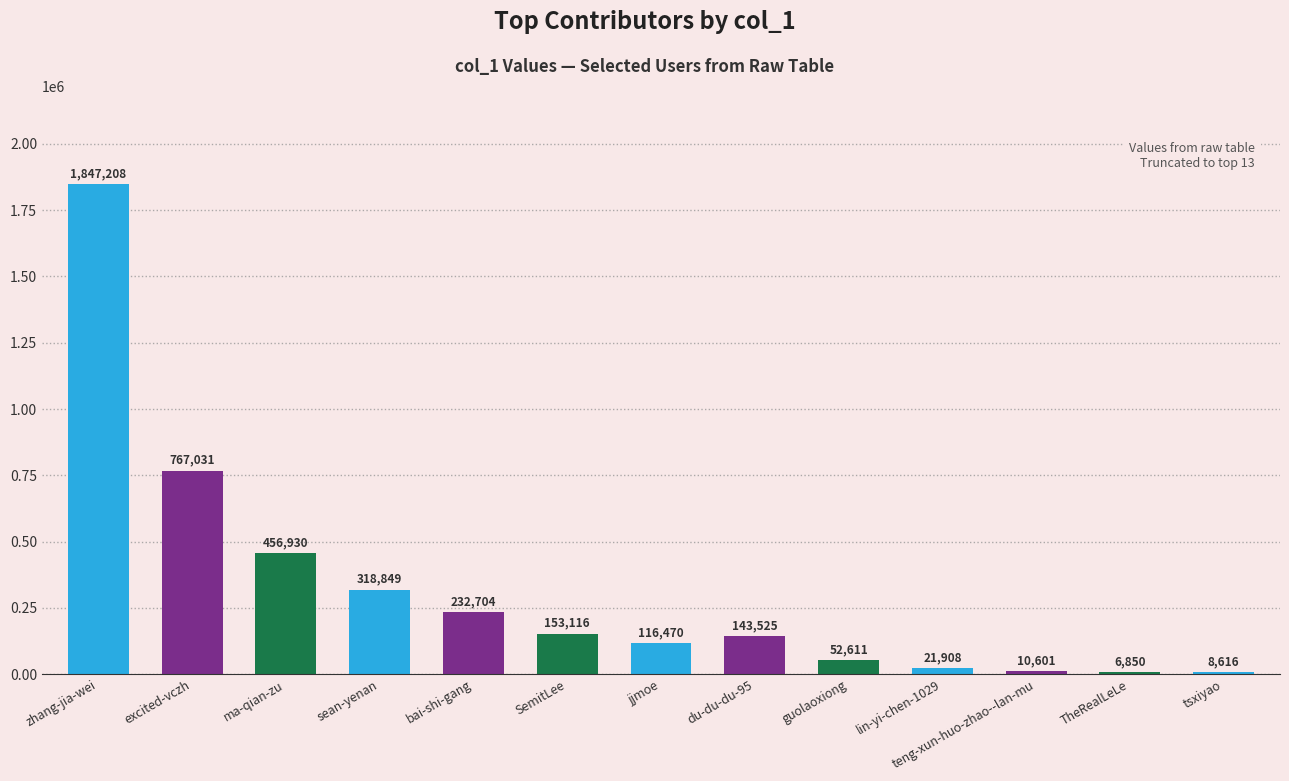

List the labels in order of value, largest first.

zhang-jia-wei, excited-vczh, ma-qian-zu, sean-yenan, bai-shi-gang, SemitLee, du-du-du-95, jjmoe, guolaoxiong, lin-yi-chen-1029, teng-xun-huo-zhao--lan-mu, tsxiyao, TheRealLeLe